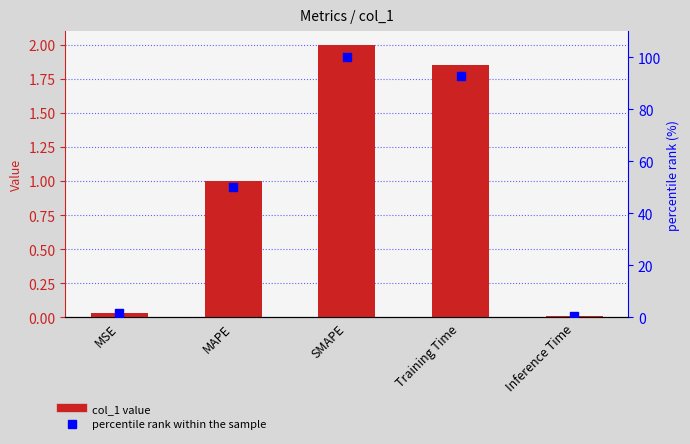

Is the value of col_1 at Inference Time greater than the value of percentile rank within the sample at MSE?

No